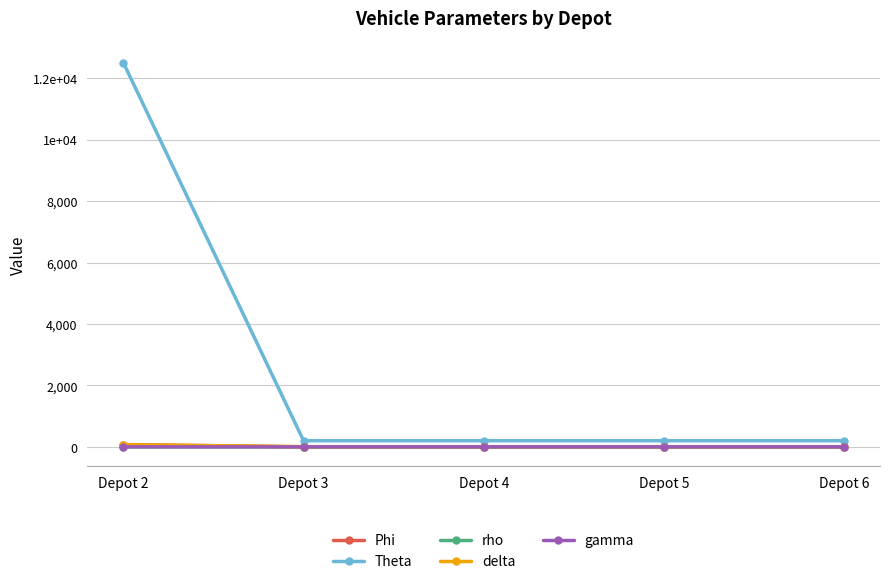

True or false: Theta has more than 0 interior local peaks.

False